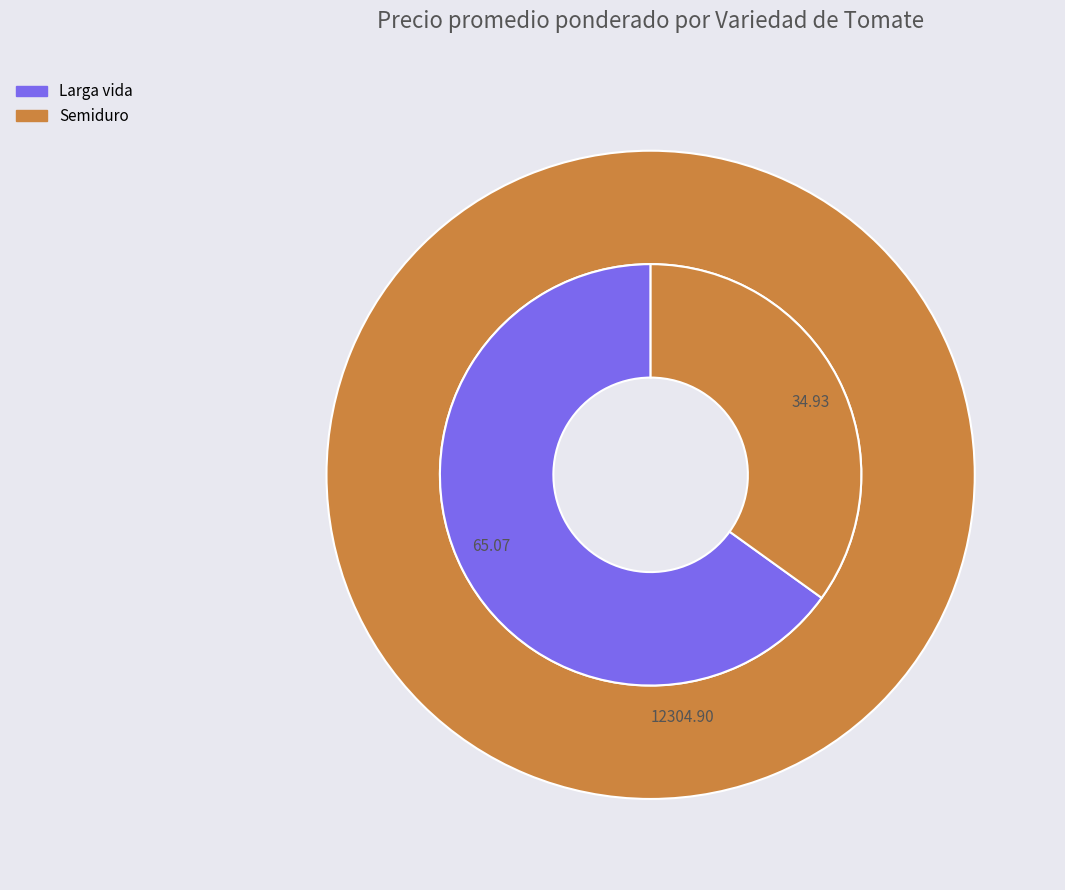

How many slices are in this pie chart?

2